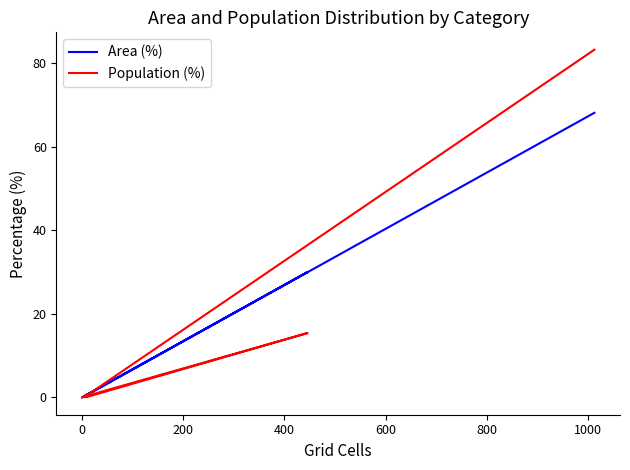

True or false: Population (%) has more than 2 interior local peaks.

False